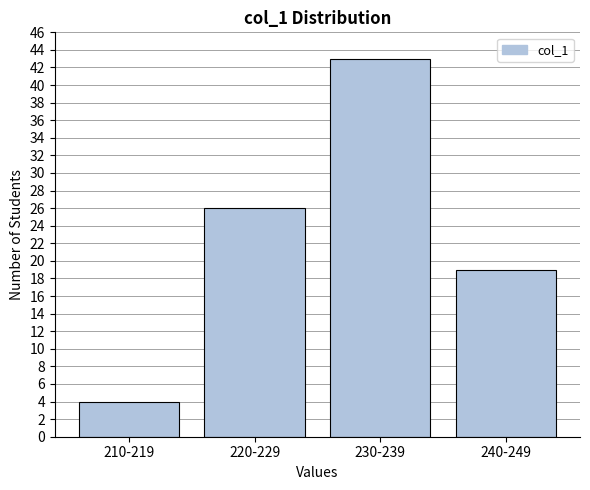

Reading left to right, what are all the values shown in this chart?

4	26	43	19